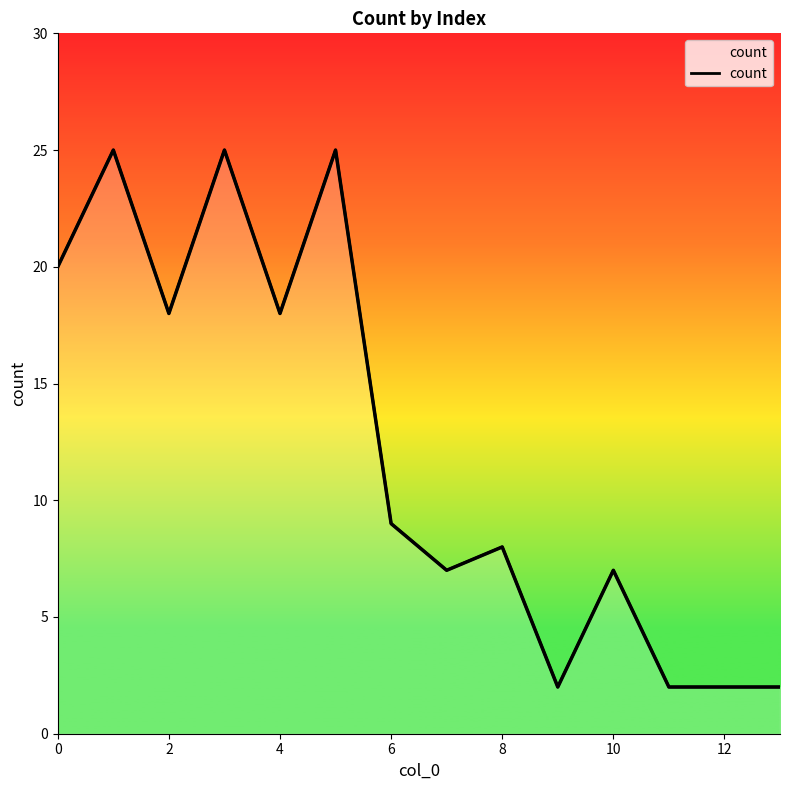

Is it true that the value at 11 is 2?

True